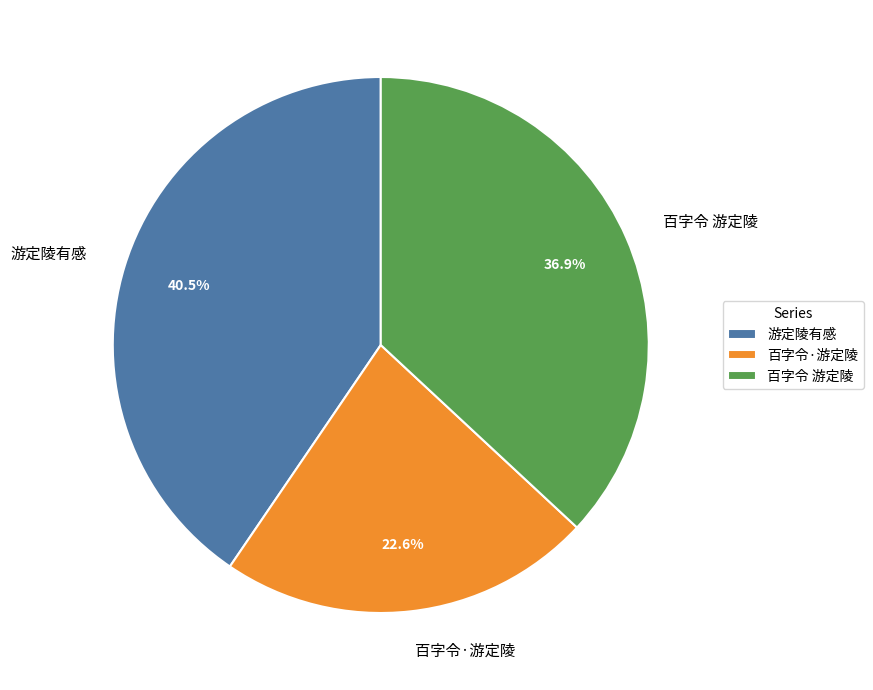

Between 百字令 游定陵 and 百字令·游定陵, which is larger?

百字令 游定陵